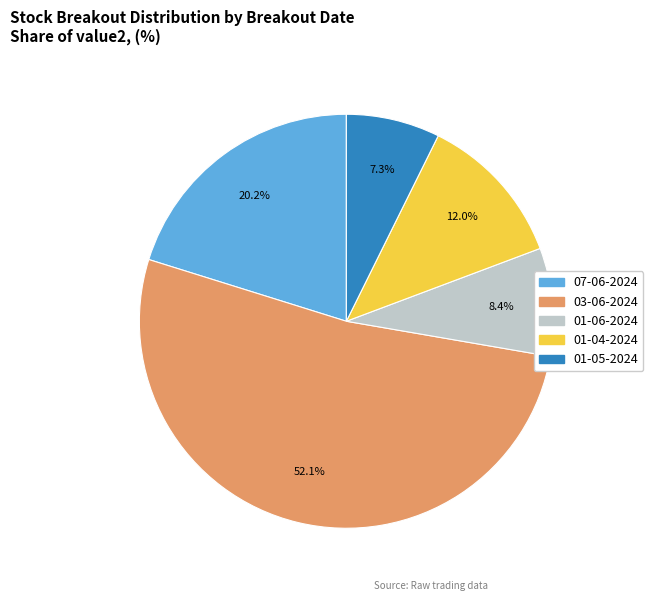

To the nearest percent, what portion does 03-06-2024 represent?

52%